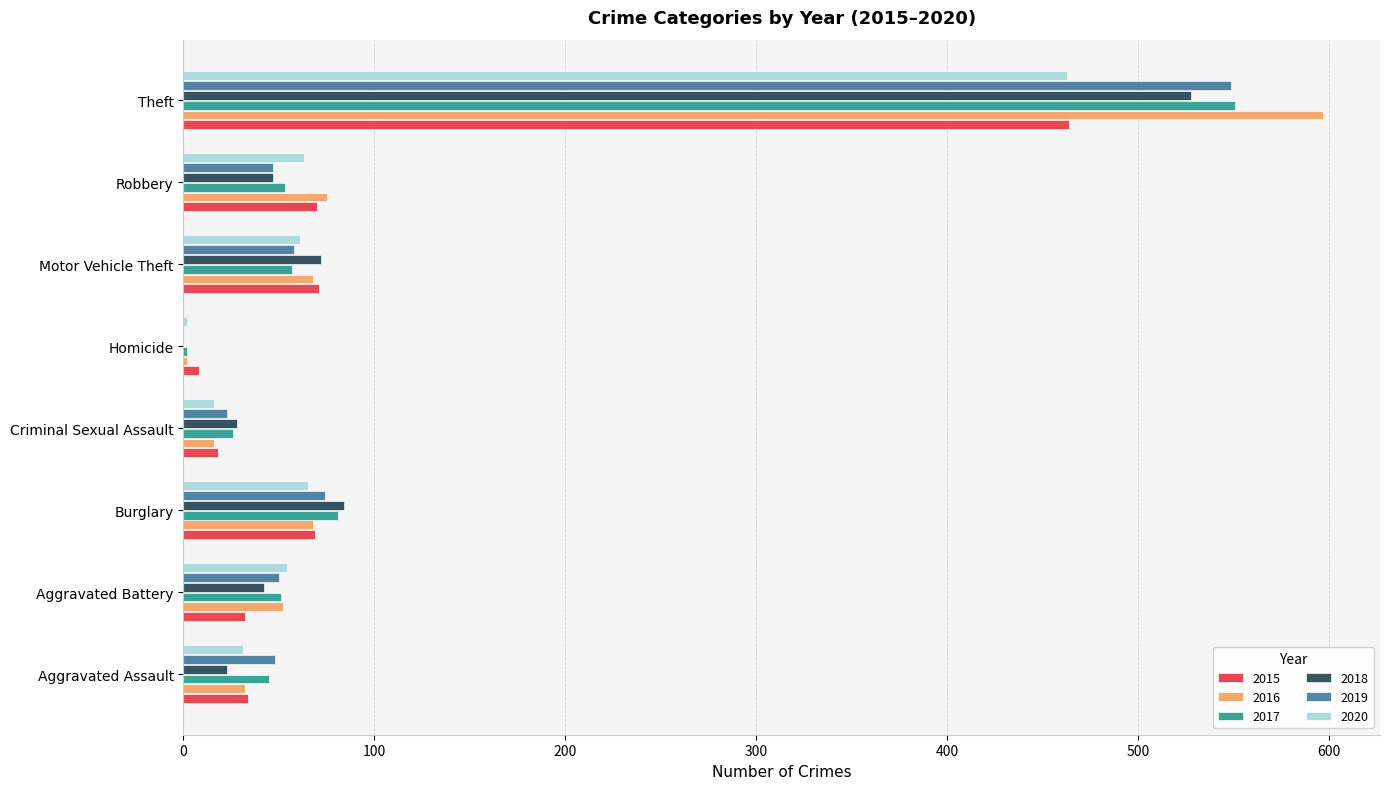

Is the value of 2019 at Motor Vehicle Theft greater than the value of 2017 at Aggravated Assault?

Yes